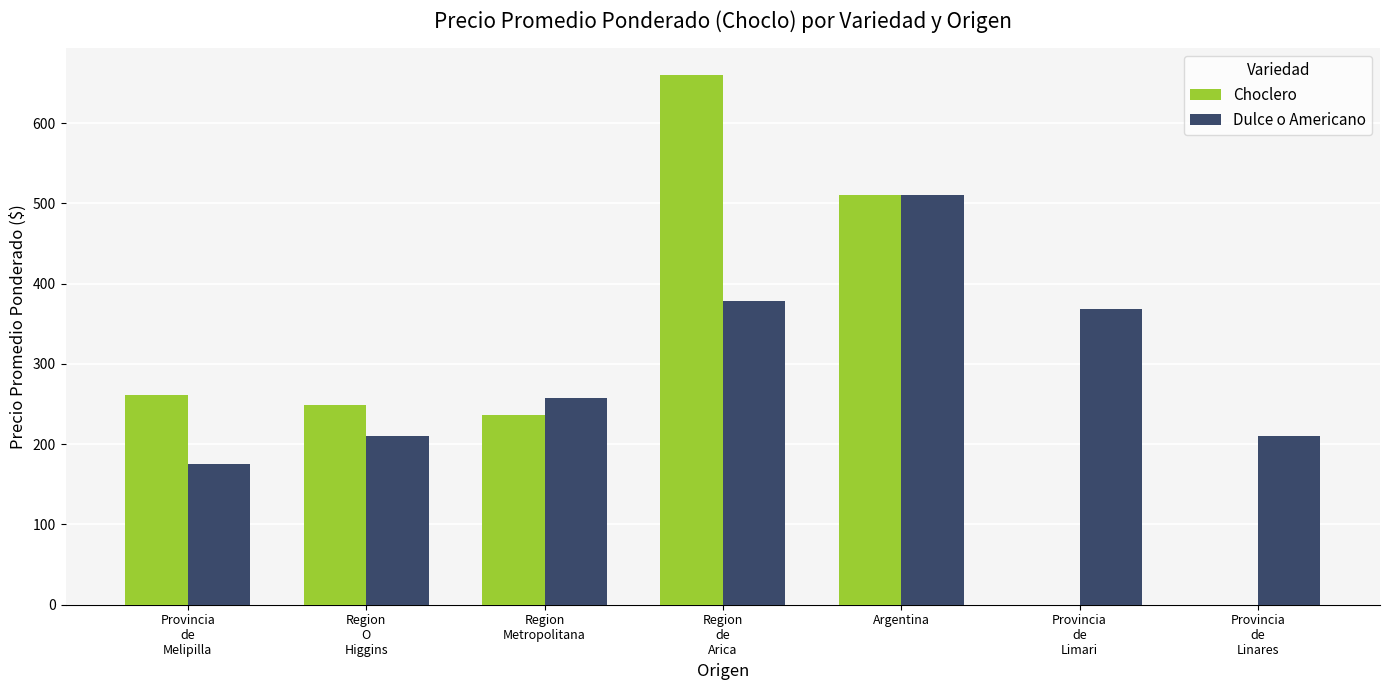

What is the highest value of the Choclero series?

660.0